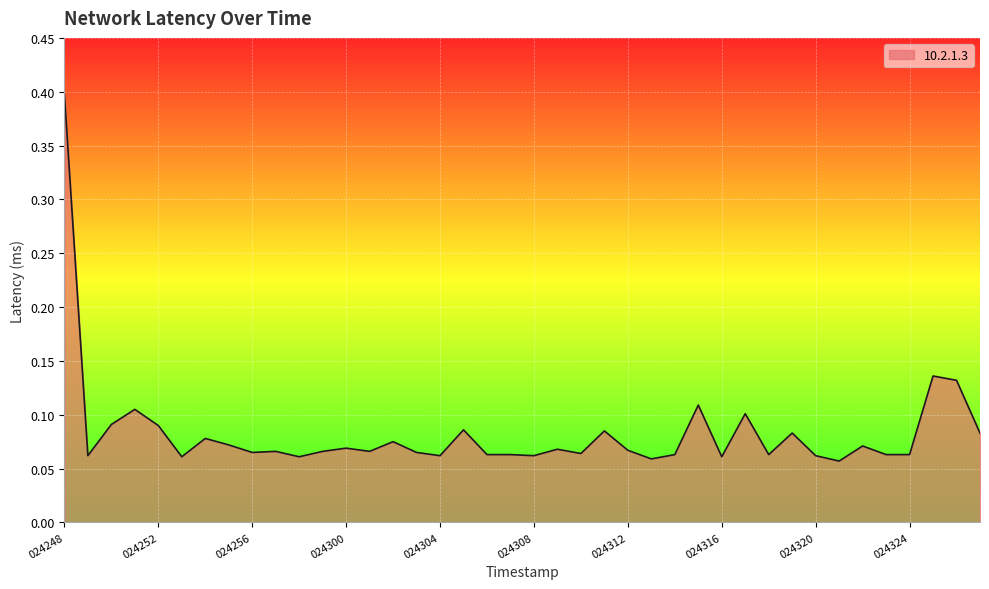

Count the number of data series in this chart.

1